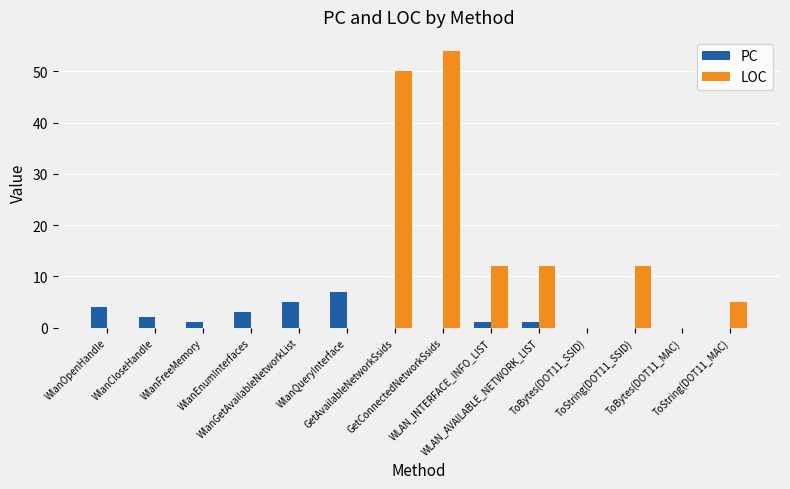

What is the sum of all LOC values?

145